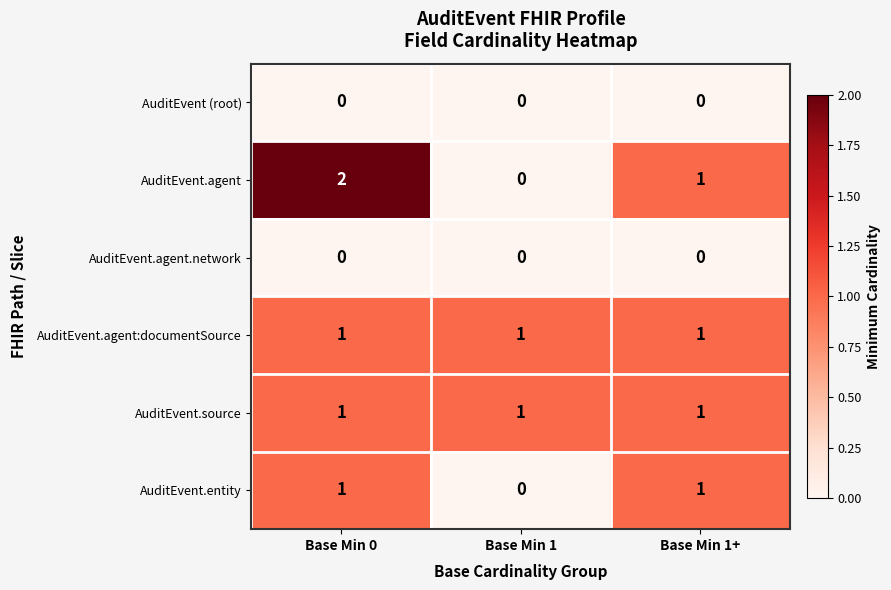

What is the sum of all AuditEvent.agent values?

3